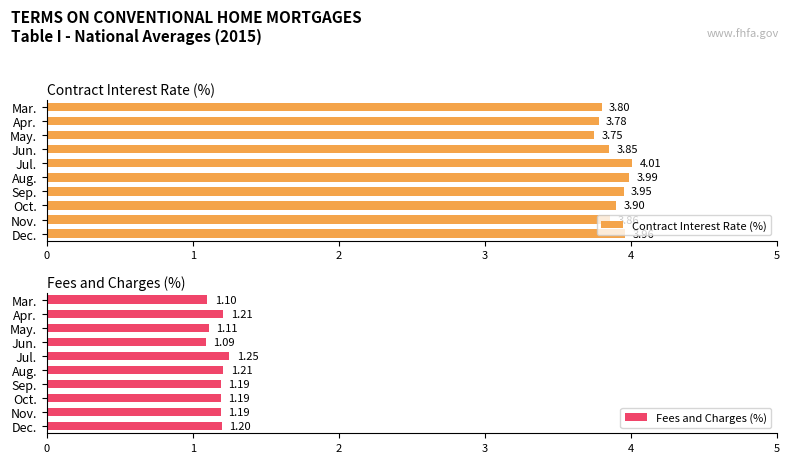

What is the value of the Fees and Charges (%) bar at the 2nd from the left?

1.2